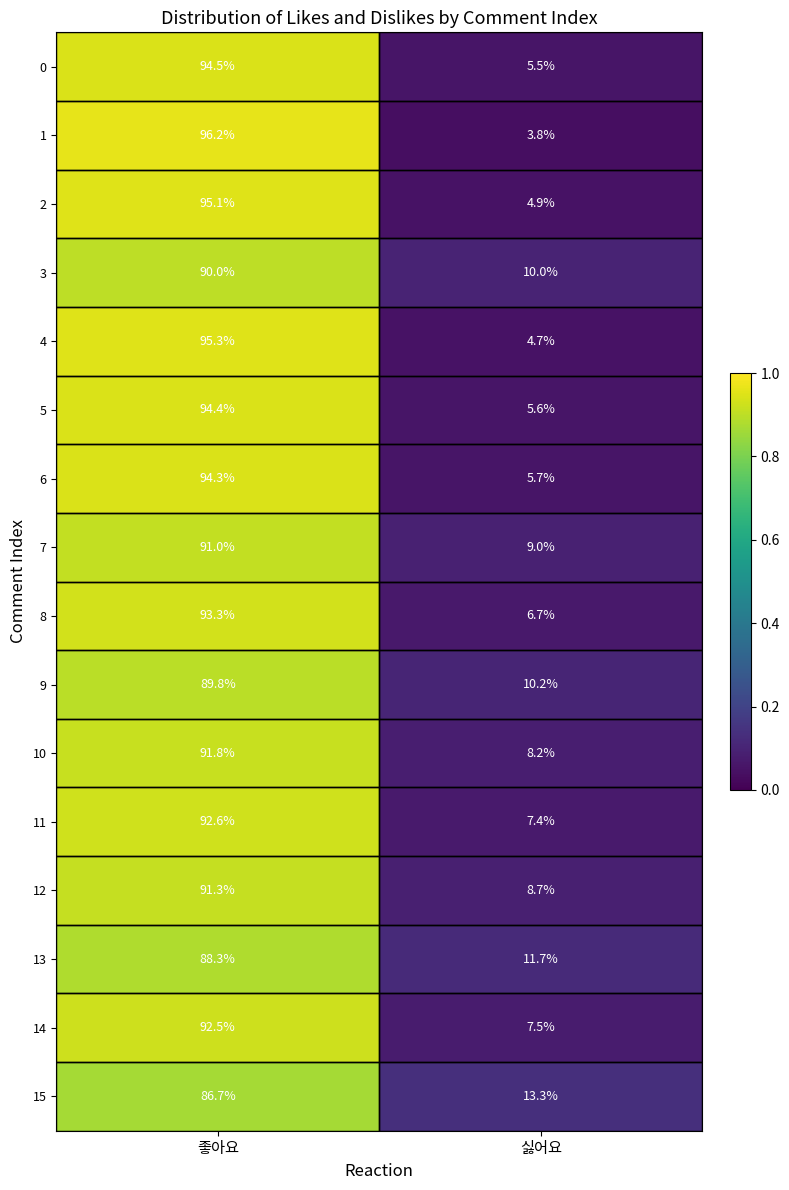

What is the sum of all 4 values?

100.0